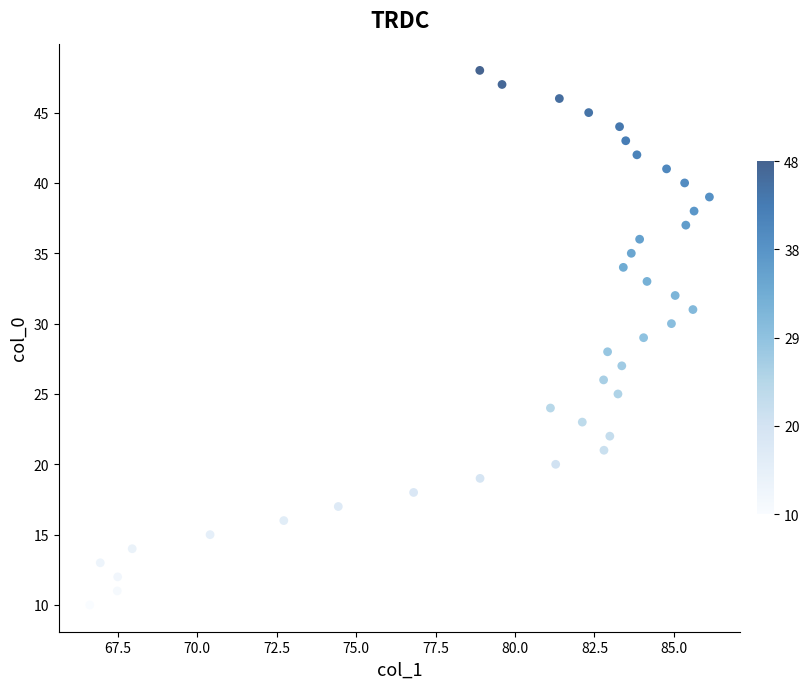

What is the range of Y values (max minus min)?

38